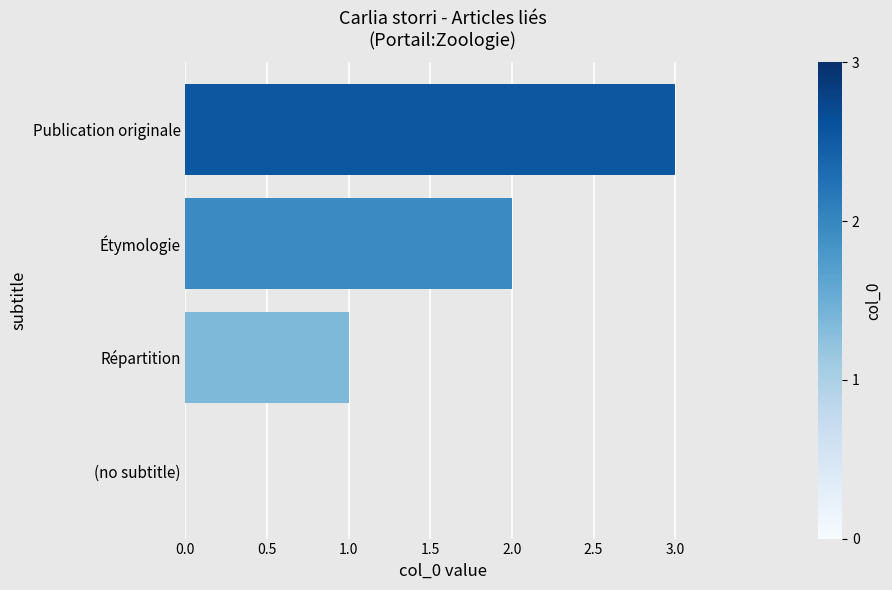

The value at Étymologie is 2. True or false?

True